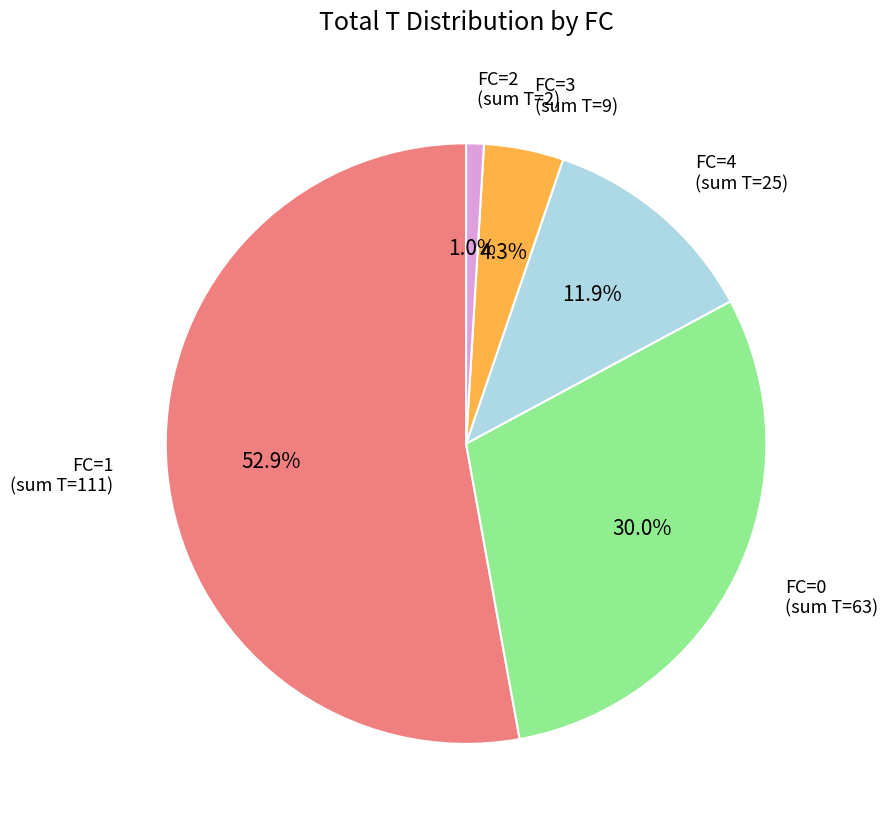

Count the number of slices in the pie.

5